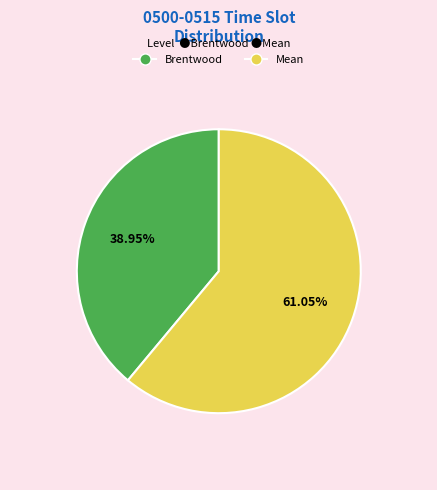

Is it true that Brentwood is 39% of the pie?

True